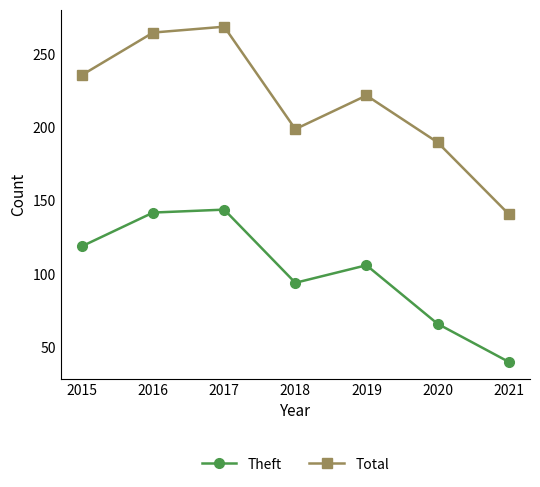

Reading left to right, what are all the values shown in this chart?

Theft: 119	142	144	94	106	66	40
Total: 236	265	269	199	222	190	141